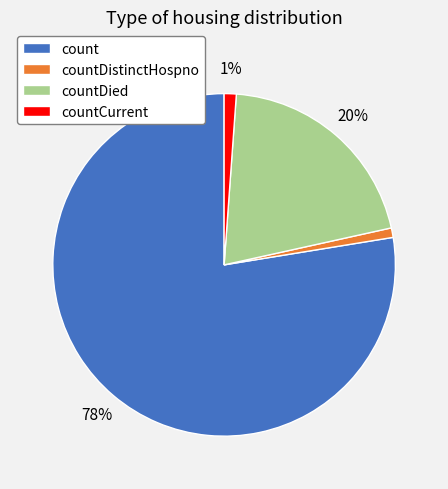

What is the largest slice in the pie chart?

count